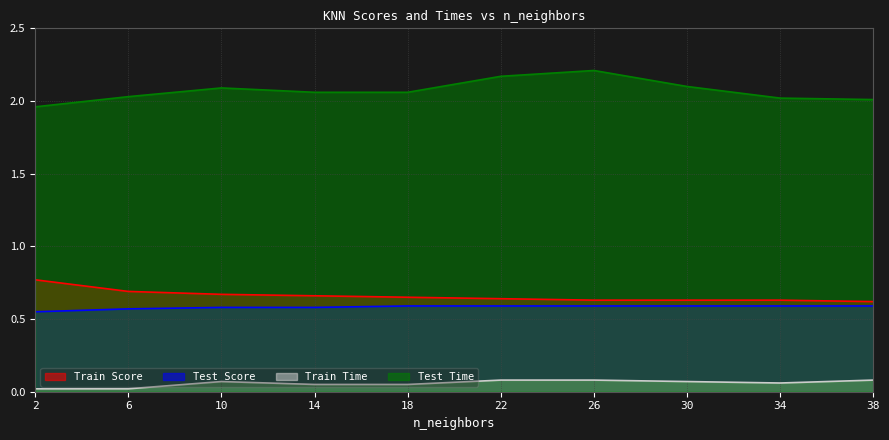

Which category has the highest value in the Train Time series?

22